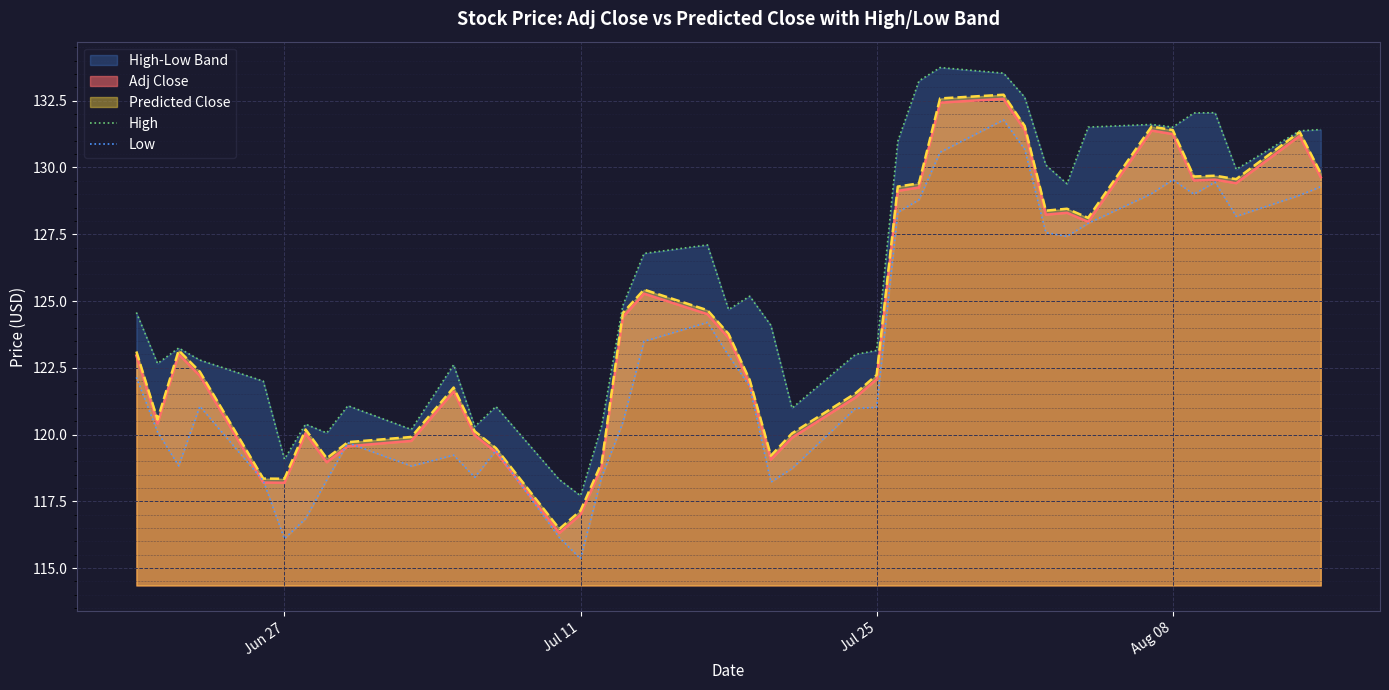

In Low, how many points are higher than both neighbors (excluding endpoints)?

8